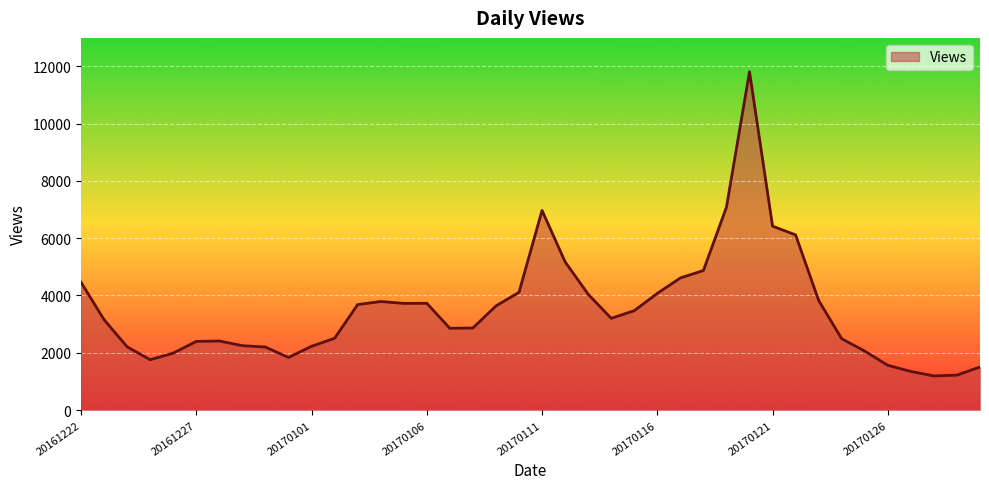

What is the difference between the maximum and minimum values?

10616